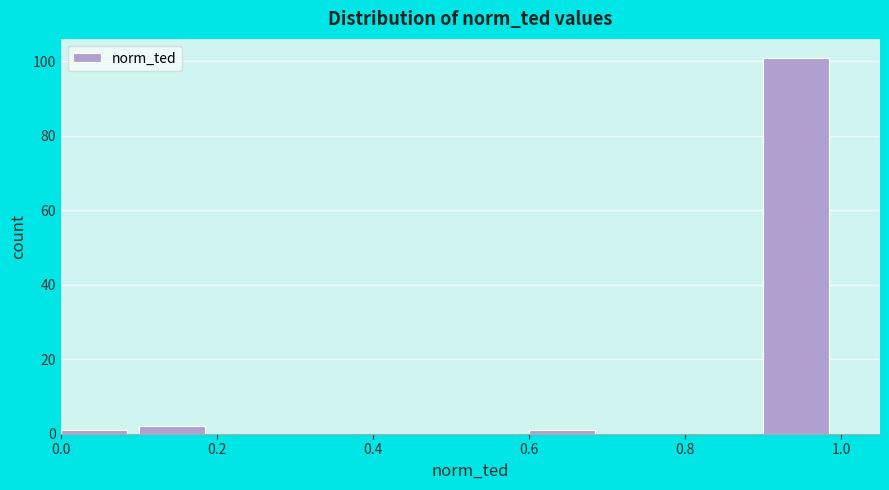

Reading left to right, list every bar in this chart as the range it spans on the x-axis followed by its height. The values are not printed on the chart, so give them approximately, as read against the axis.

0.0 to 0.1: under 2
0.1 to 0.2: 2
0.2 to 0.3: 0
0.3 to 0.4: 0
0.4 to 0.5: 0
0.5 to 0.6: 0
0.6 to 0.7: under 2
0.7 to 0.8: 0
0.8 to 0.9: 0
0.9 to 1.0: 102